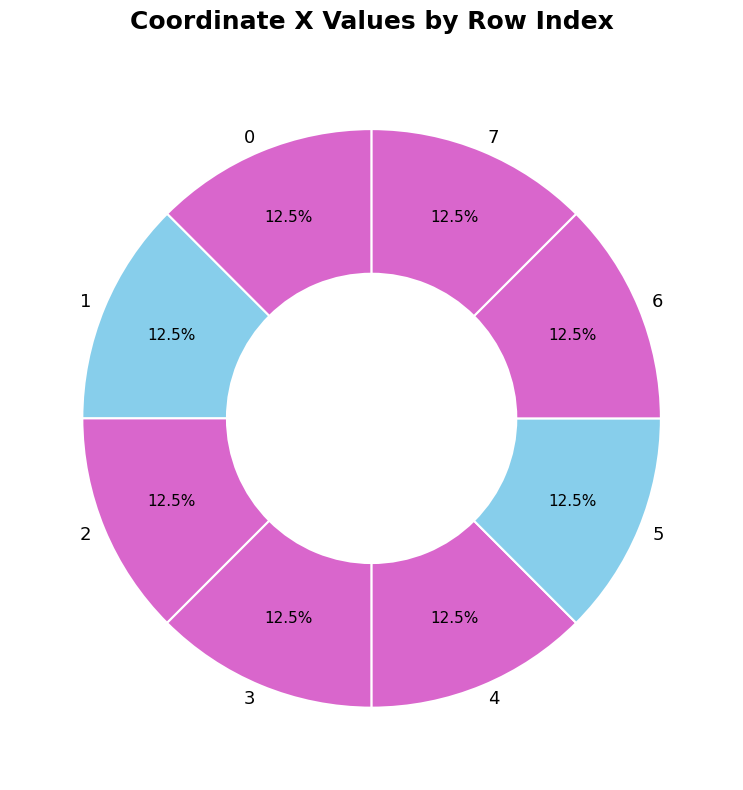

True or false: 6 accounts for 1% of the total.

False